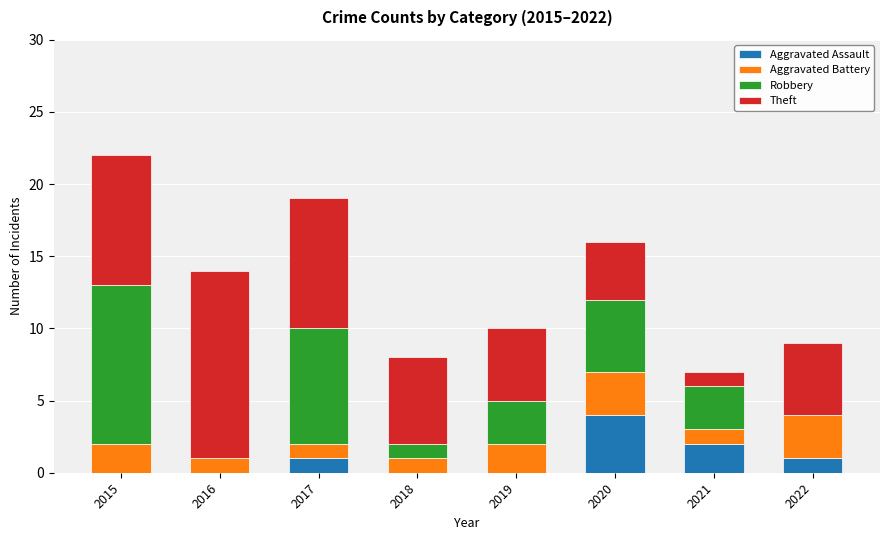

What is the highest value of the Aggravated Assault series?

4